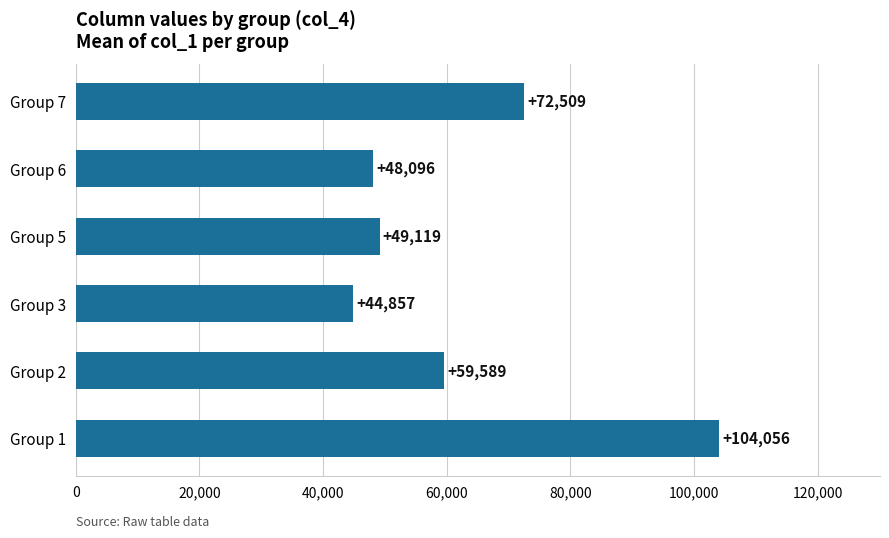

Where is the data nearest to the value 74456?

Group 7